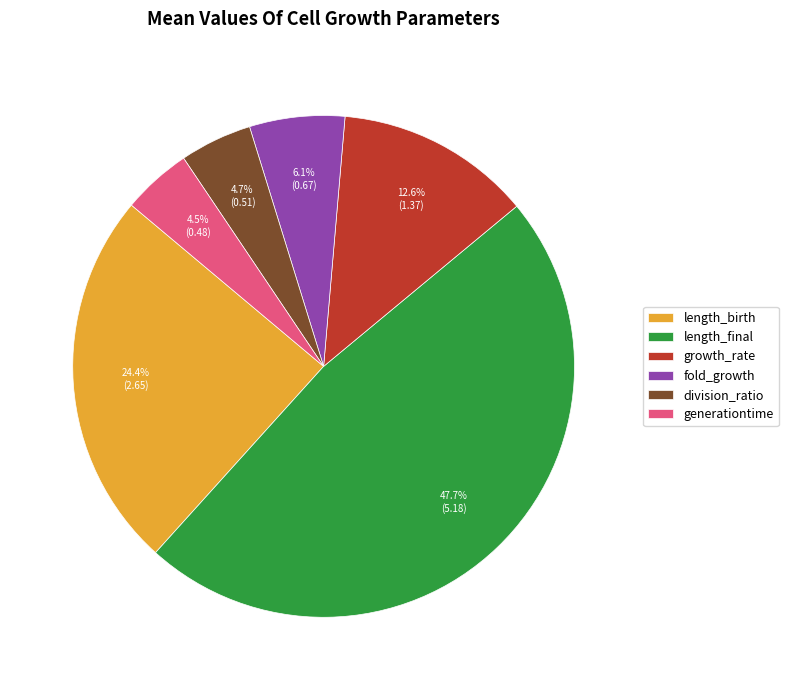

How many segments does this pie chart have?

6